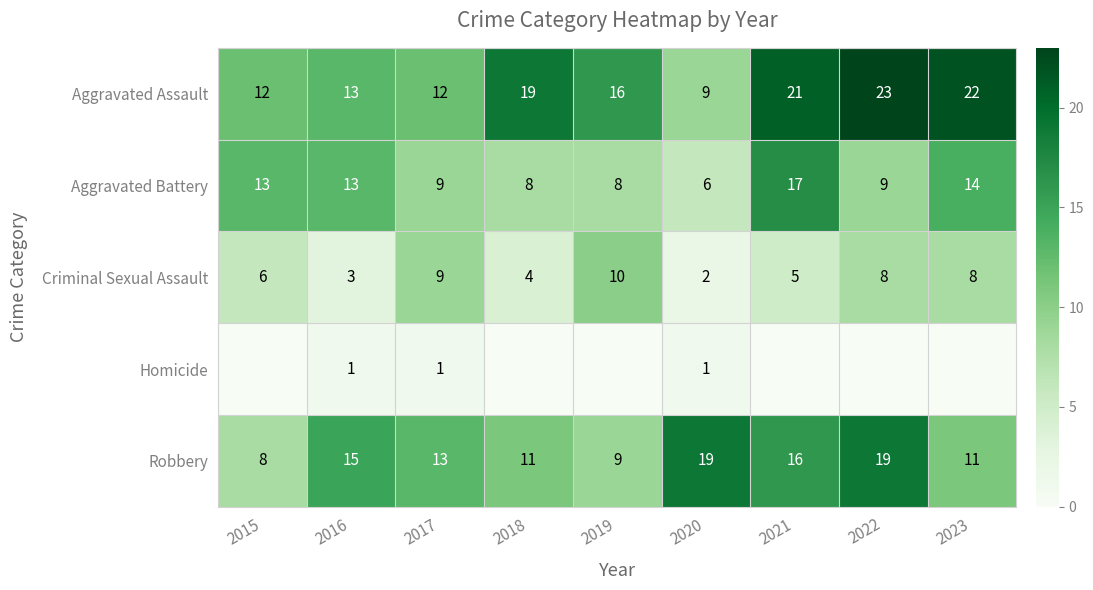

Is the value of Aggravated Battery at 2016 greater than the value of Criminal Sexual Assault at 2023?

Yes